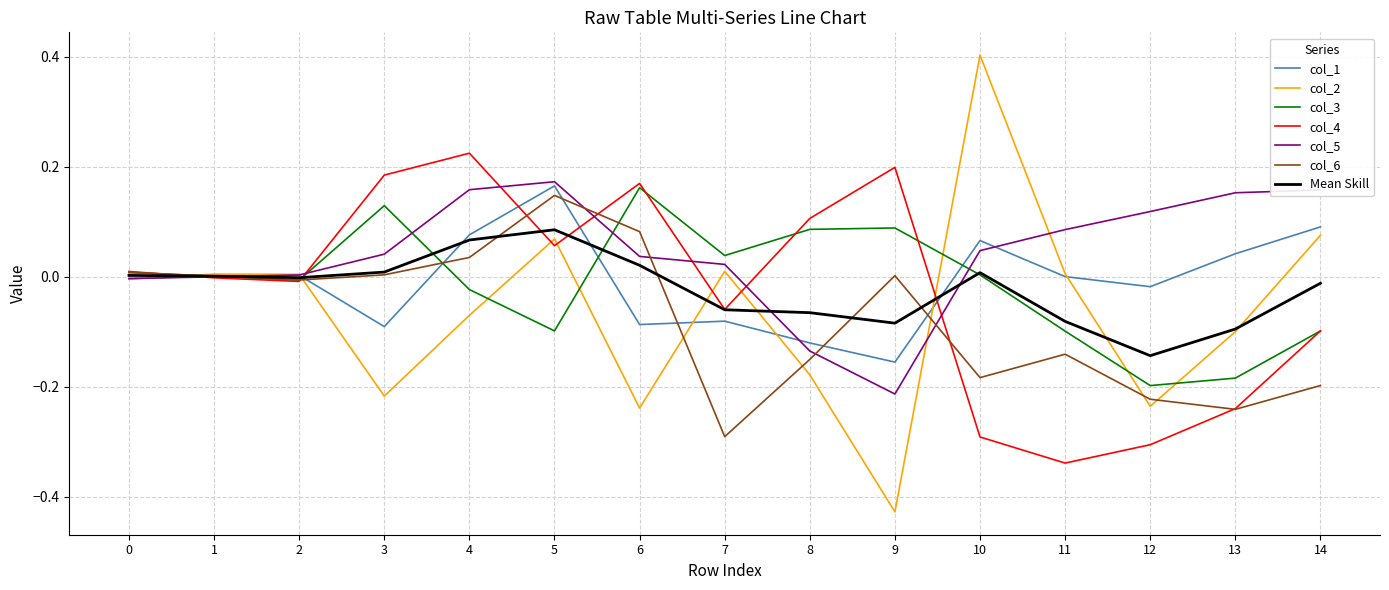

Is the value of col_4 at 13 greater than the value of col_3 at 3?

No